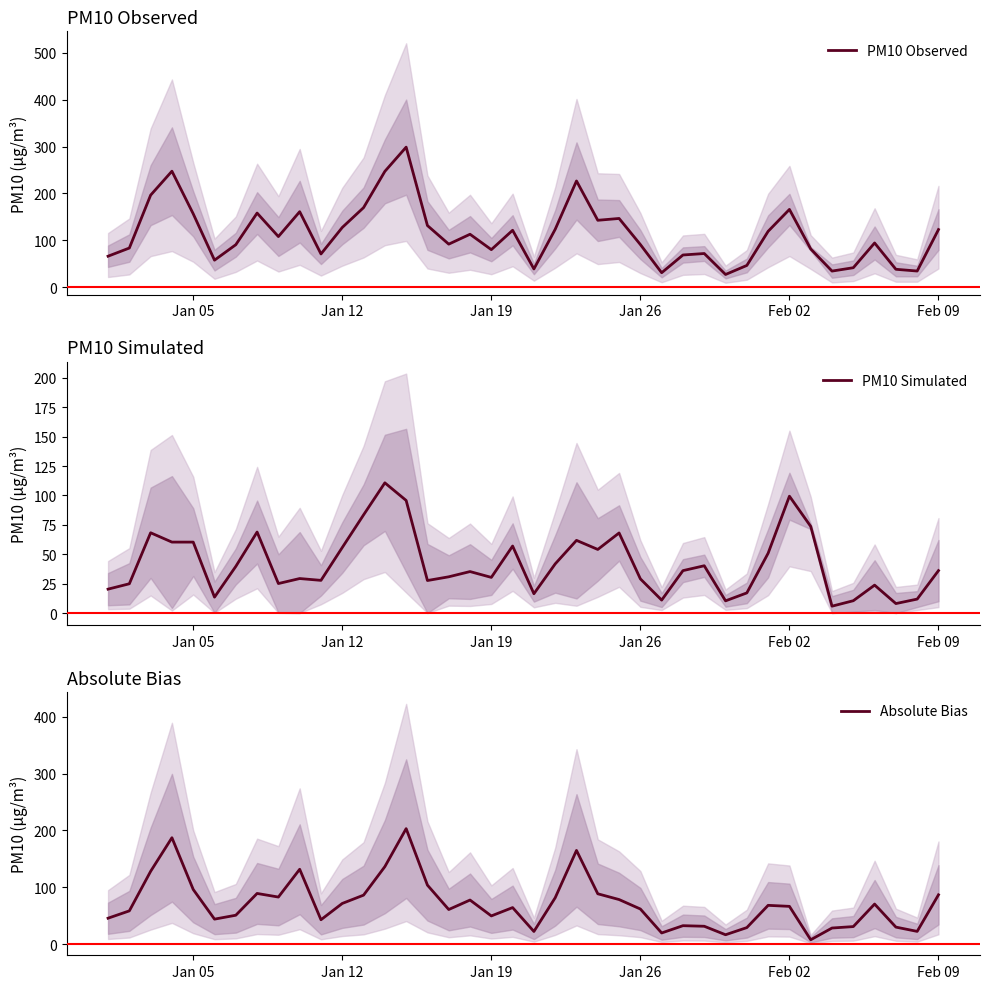

What is the highest value of the PM10 Observed series?

298.9